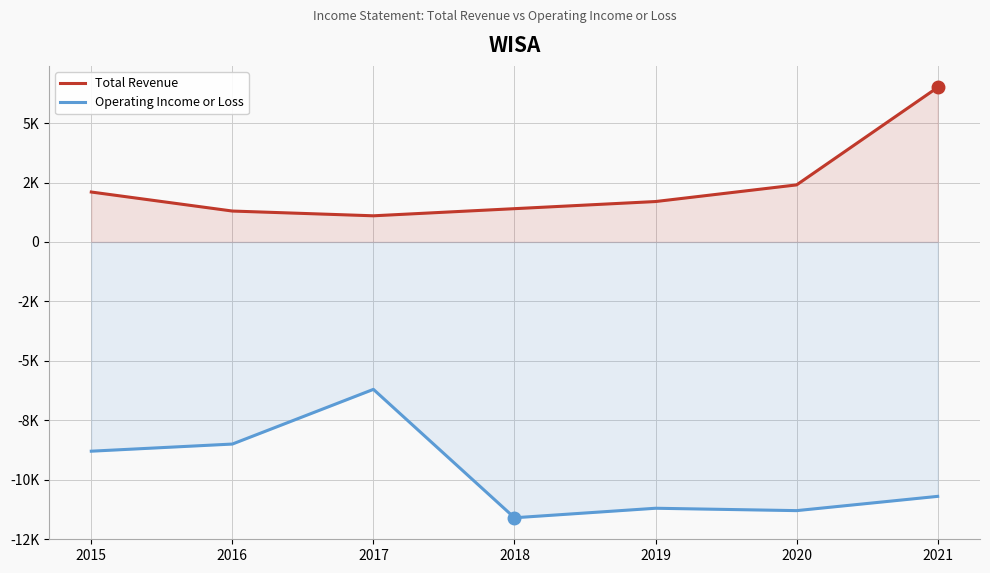

What are all the series names shown in the legend?

Total Revenue, Operating Income or Loss